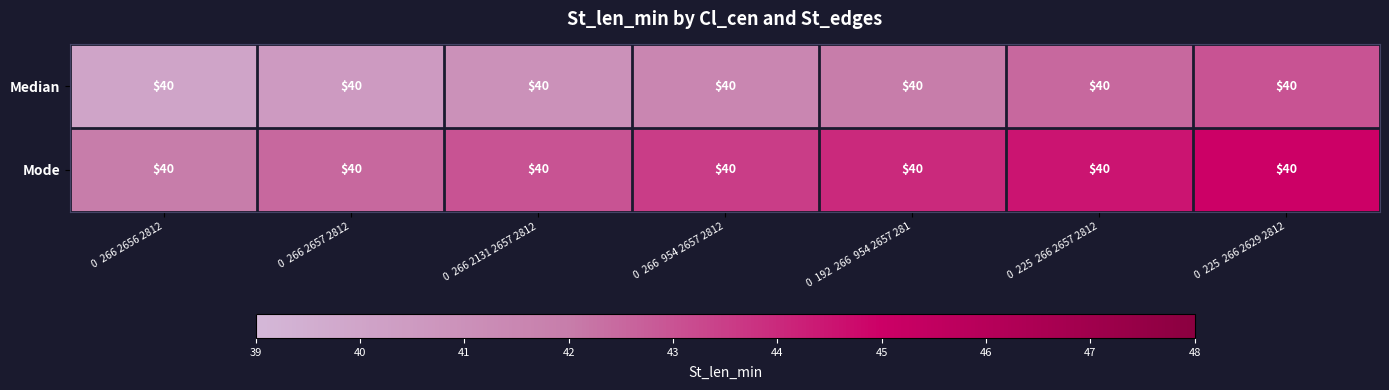

At which label does Mode reach its minimum?

0 266 2656 2812